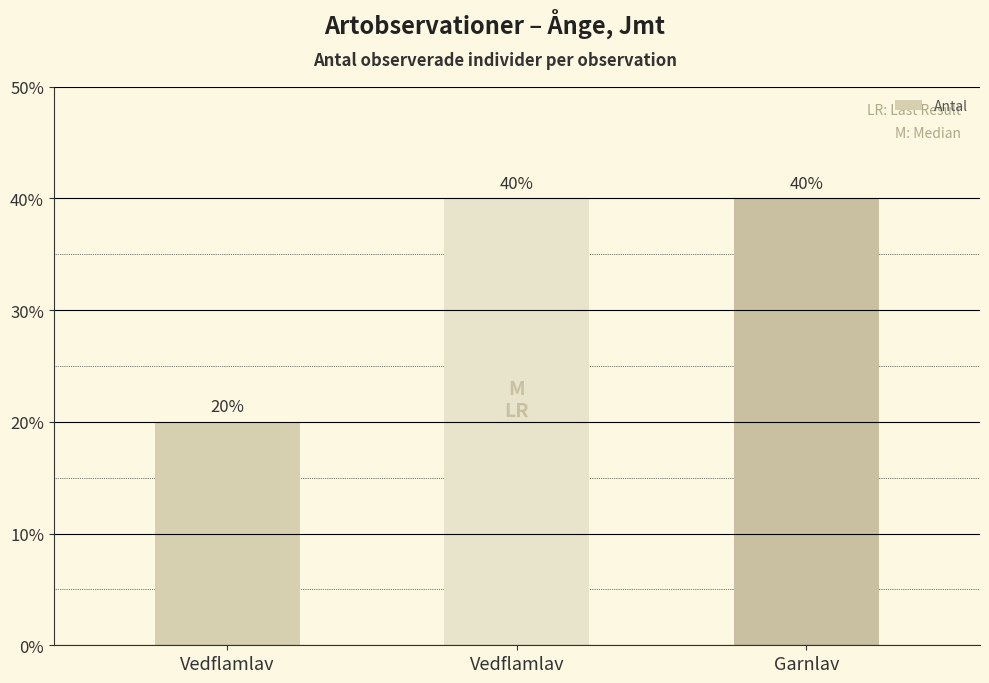

What is the average value?

2